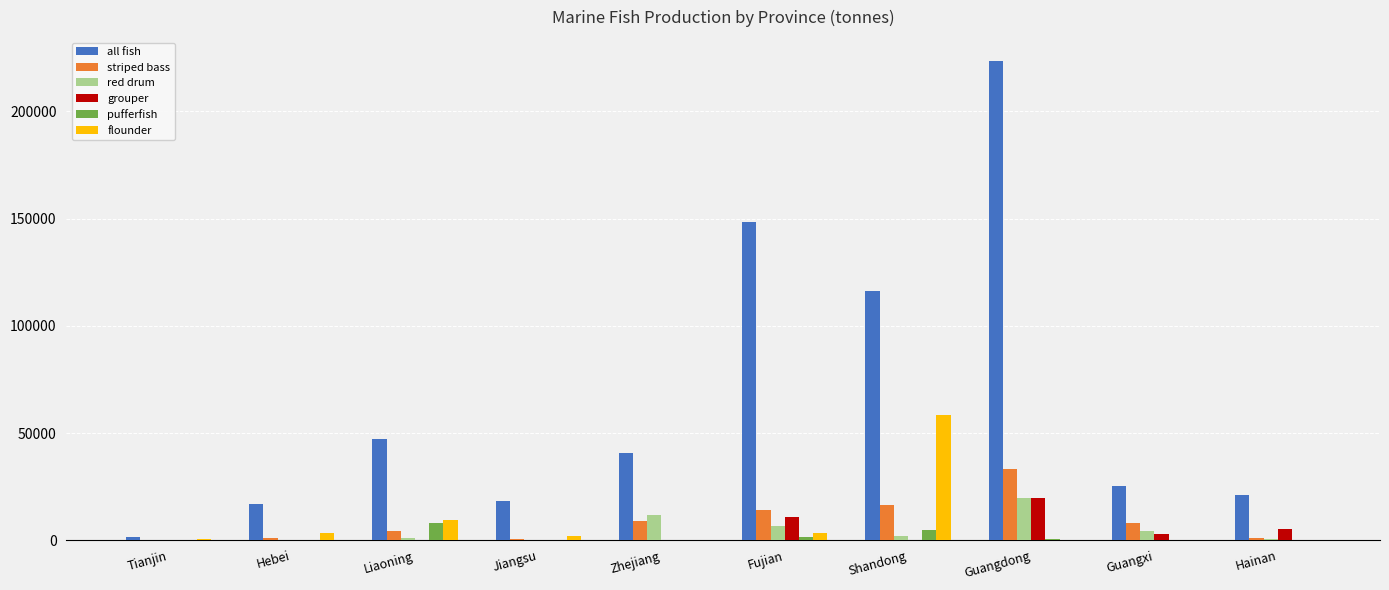

What is the sum of all grouper values?

38915